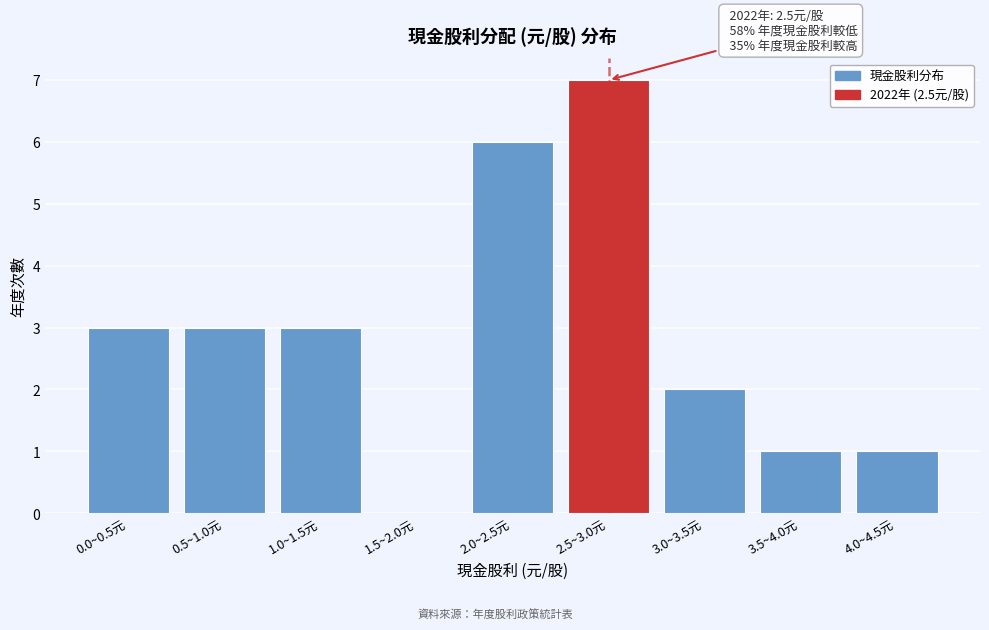

Reading left to right, transcribe all the data shown in this chart.

0.0~0.5元=3	0.5~1.0元=3	1.0~1.5元=3	1.5~2.0元=0	2.0~2.5元=6	2.5~3.0元=7	3.0~3.5元=2	3.5~4.0元=1	4.0~4.5元=1